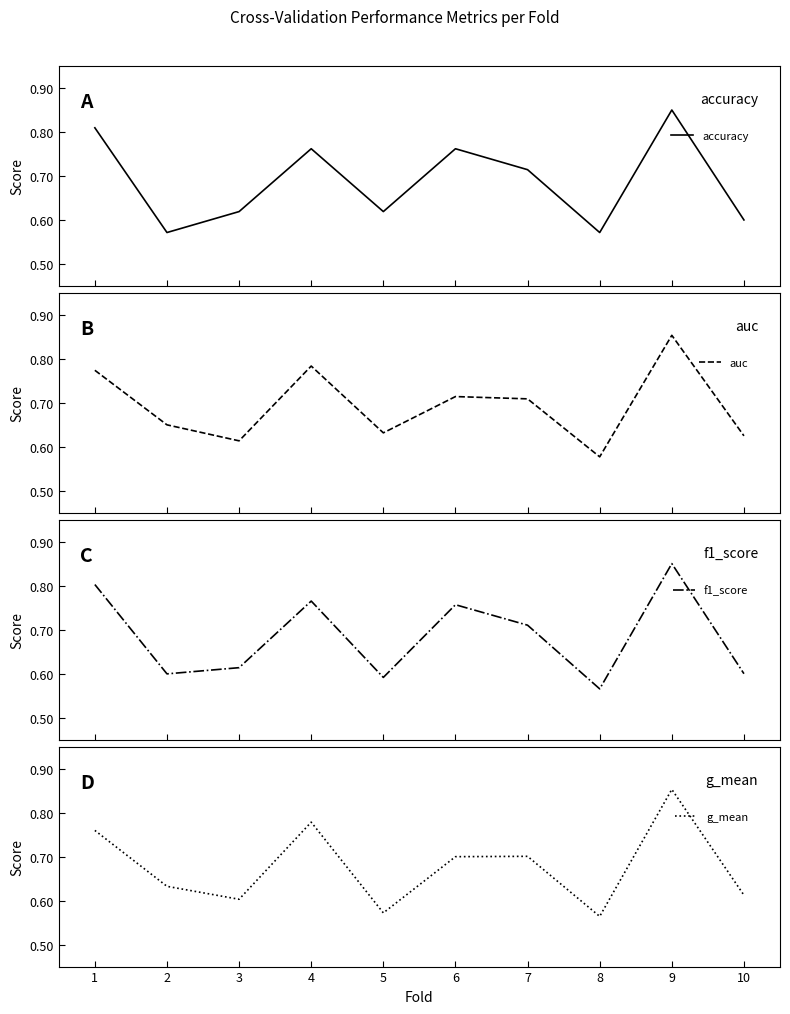

How many data points does each series have?

10